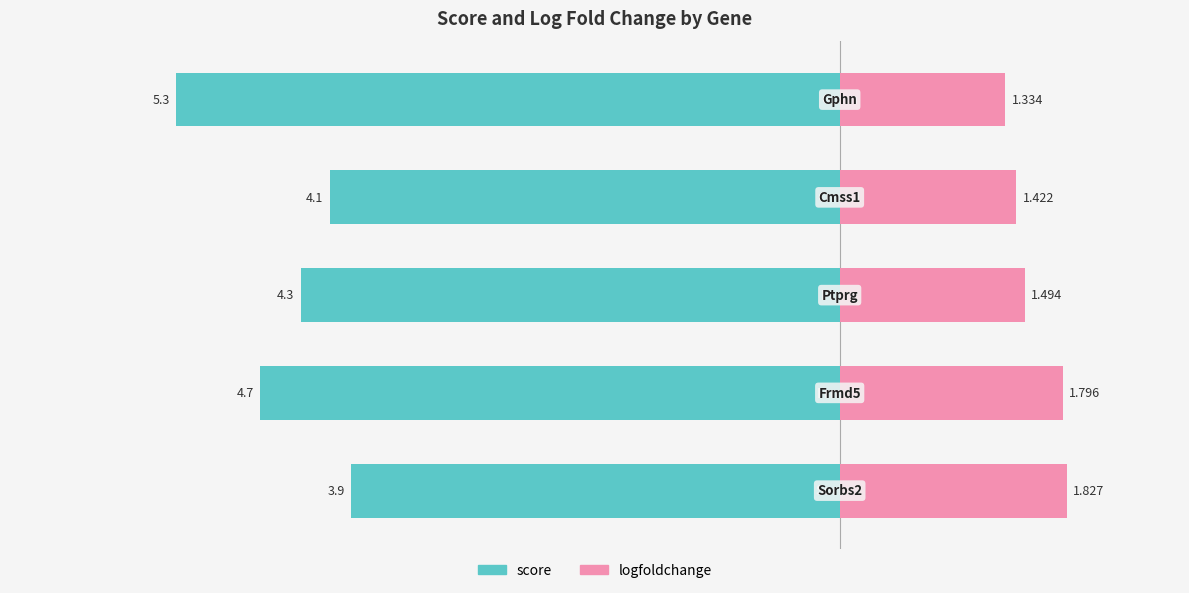

Between −8 and −2, which series saw the biggest shift?

logfoldchange